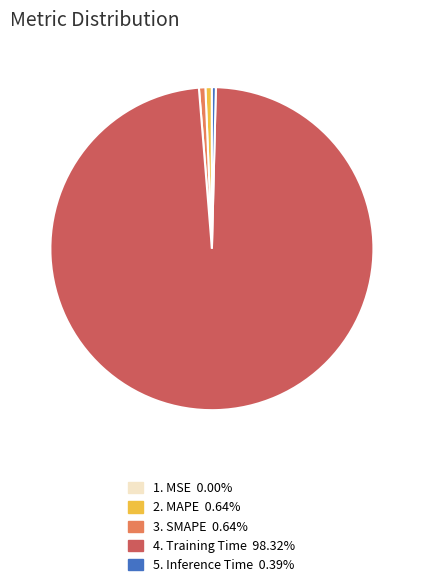

How many segments does this pie chart have?

5